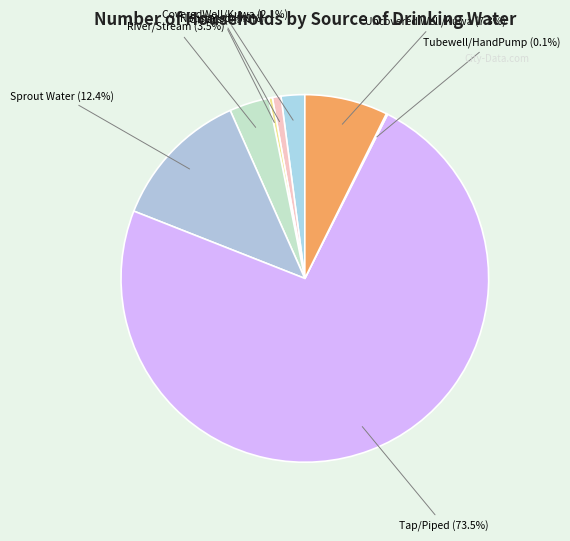

What is the ratio of the value at River/Stream to the value at CoveredWell/Kuwa?

1.7